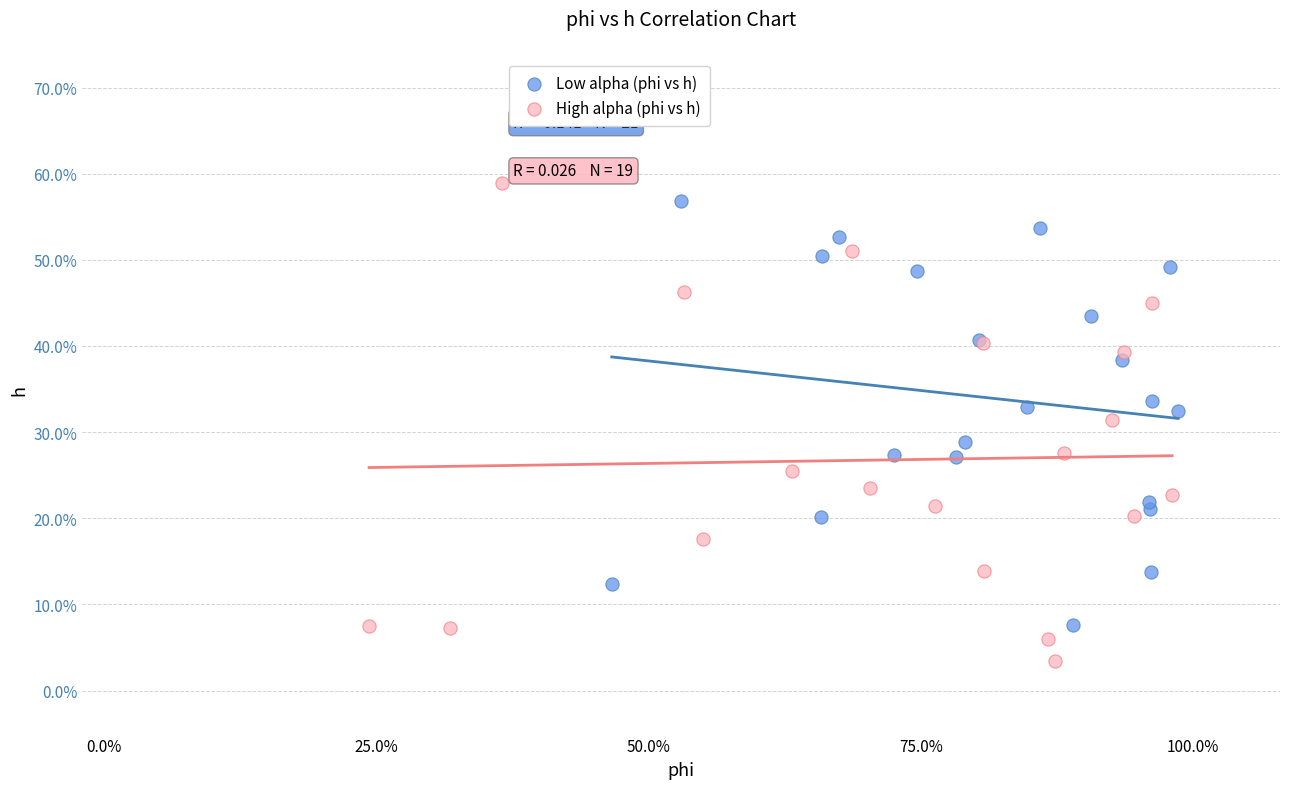

Which series has the widest spread of Y values?

High alpha (phi vs h)